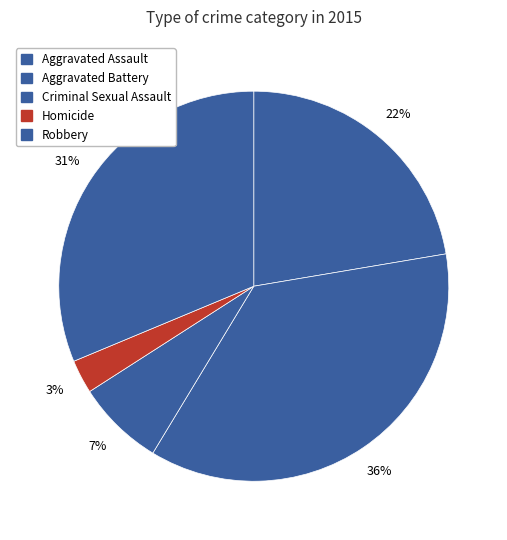

Count the number of slices in the pie.

5